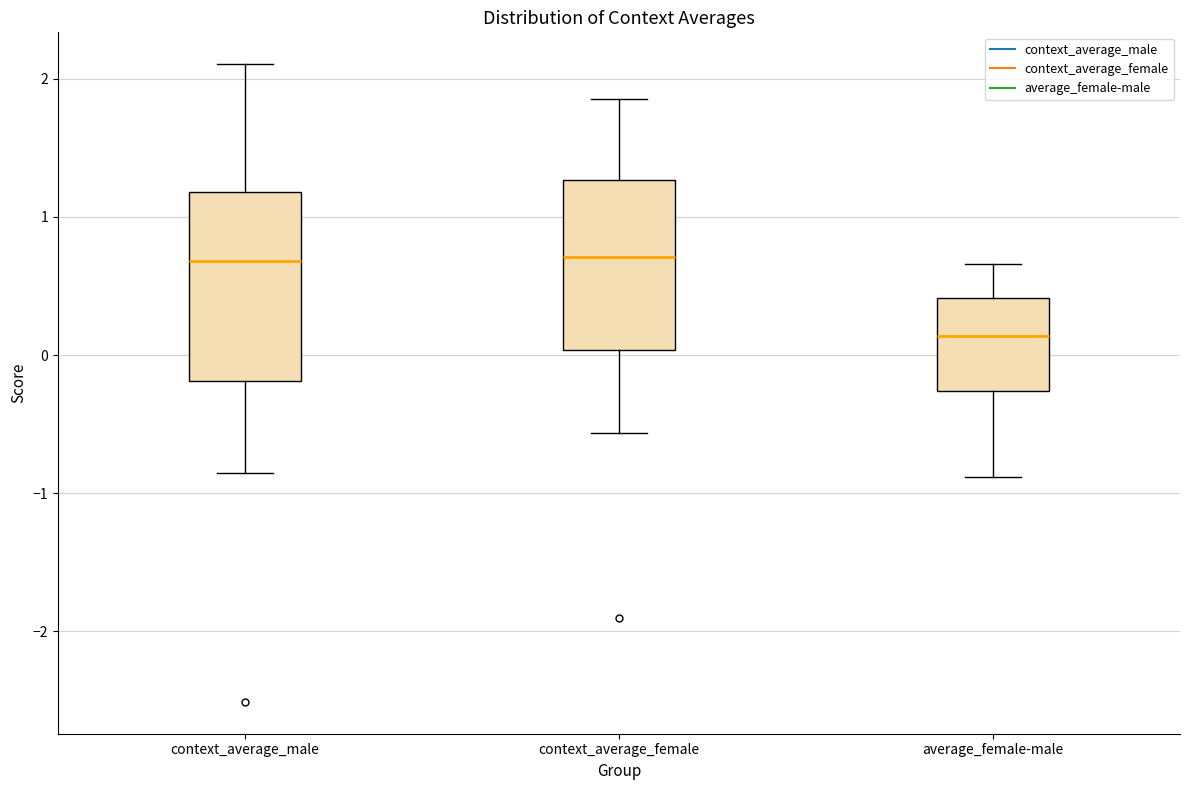

Reading left to right, transcribe this box plot: for each box, give where its median line is, the range the box spans, and where its two whiskers end, as read against the y-axis. The values are not printed on the chart, so give them approximately, as read against the axis.

context_average_male: median 0.7, box -0.2 to 1.2, whiskers -0.9 to 2.1
context_average_female: median 0.7, box 0.0 to 1.3, whiskers -0.6 to 1.9
average_female-male: median 0.1, box -0.3 to 0.4, whiskers -0.9 to 0.7